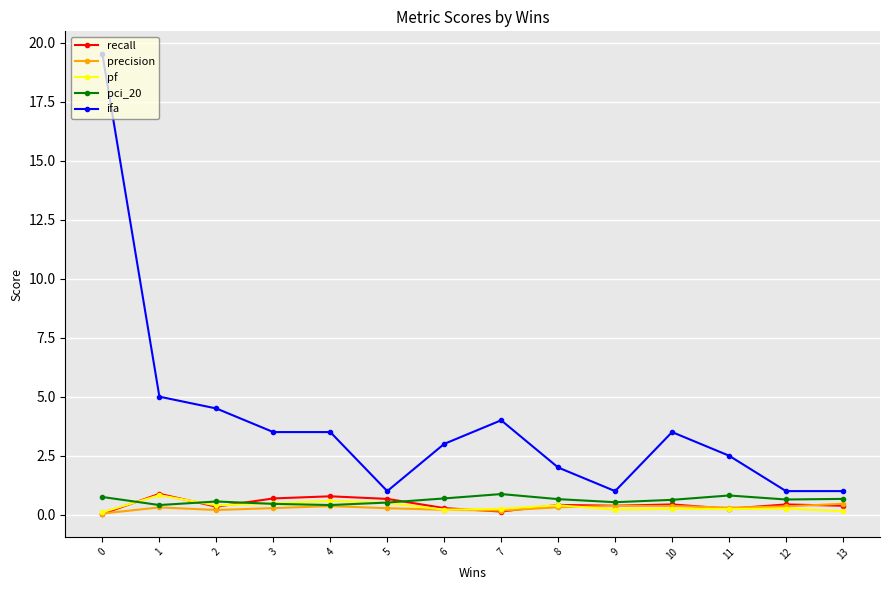

Which series has the largest total across all categories?

ifa